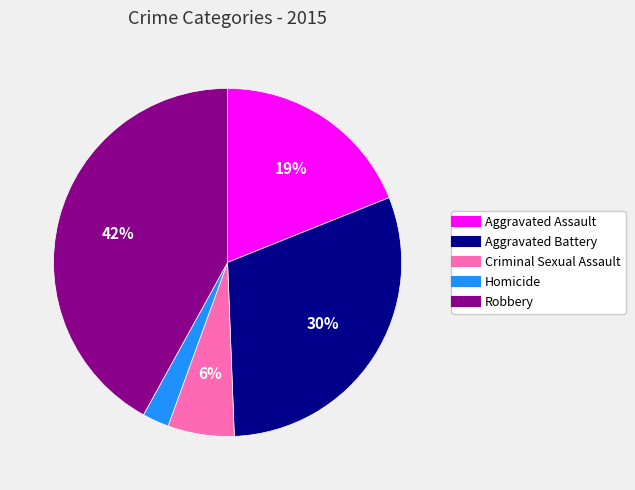

What is the ratio of the value at Robbery to the value at Aggravated Assault?

2.2